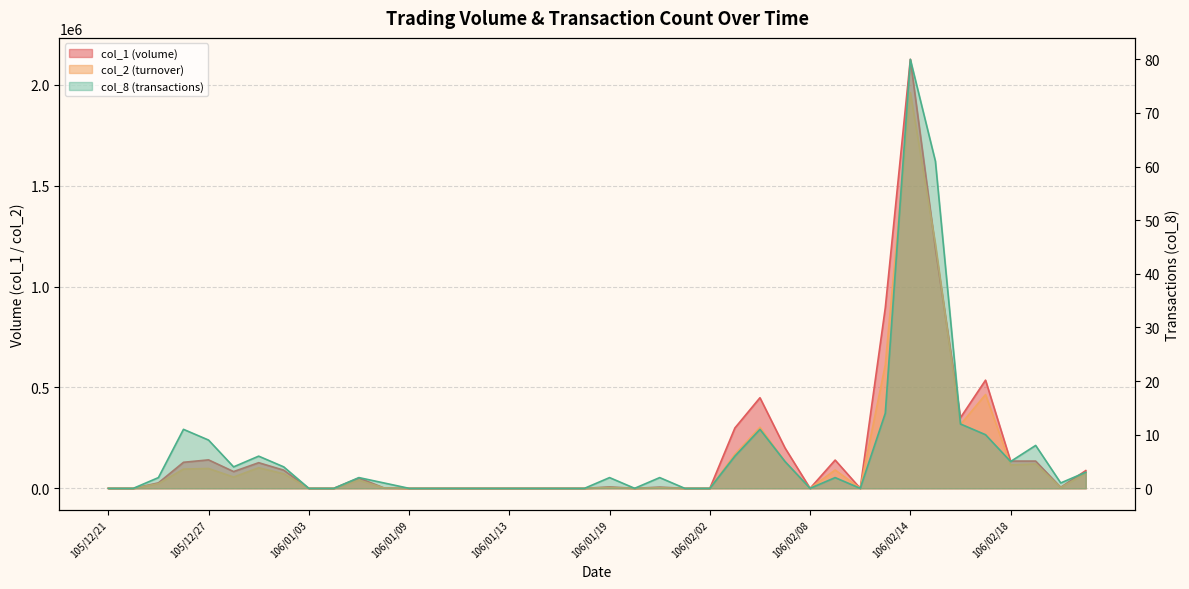

How many interior local peaks does the col_2 series have?

10